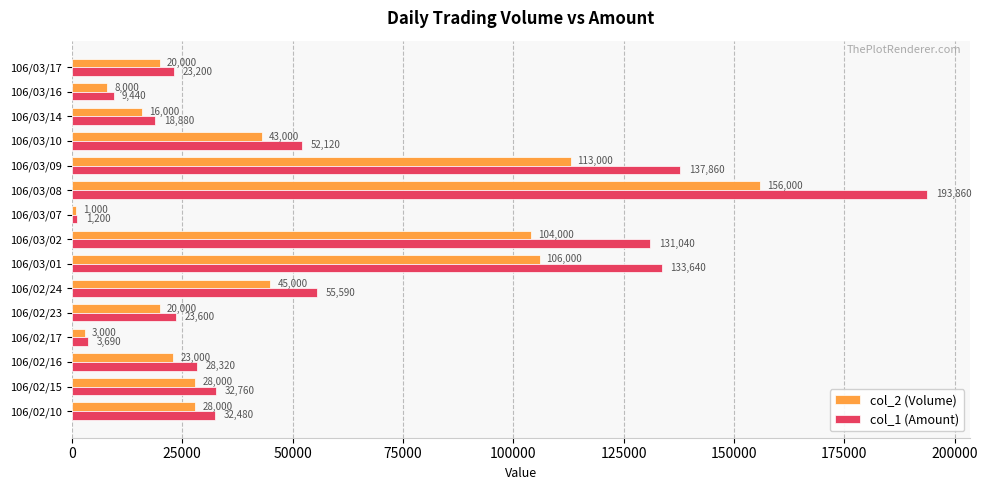

What is the difference between the maximum and minimum values in the col_1 (Amount) series?

192660